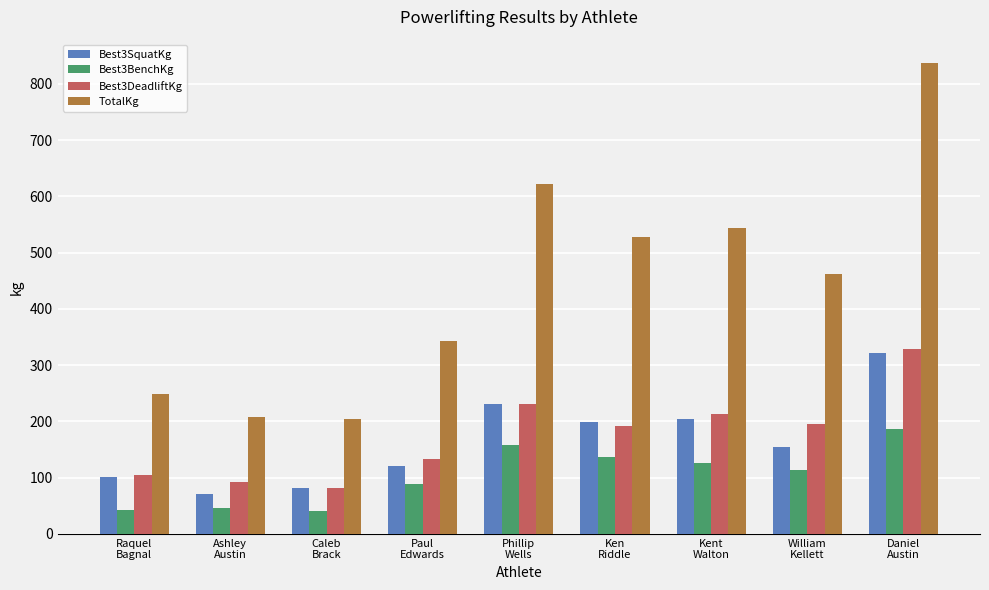

True or false: Best3SquatKg has a value of 322.1 at Daniel
Austin.

True